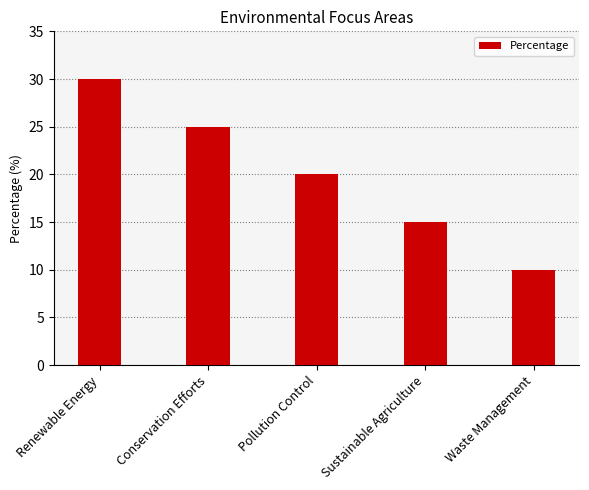

What is the sum of the values at Sustainable Agriculture and Pollution Control?

35